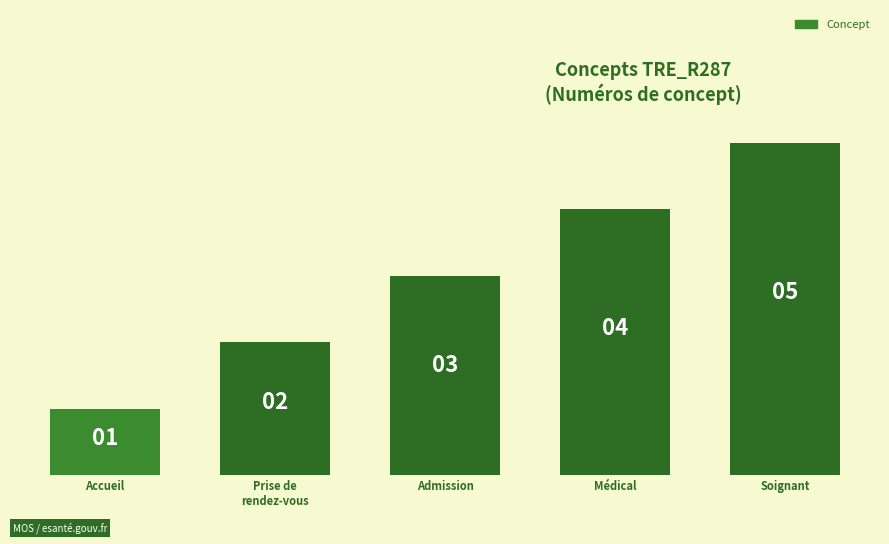

Which category has the lowest value across all series?

Accueil